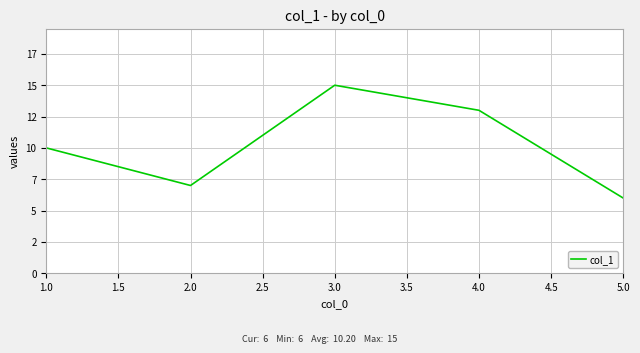

List the labels in order of value, smallest first.

5.0, 2.0, 1.0, 4.0, 3.0